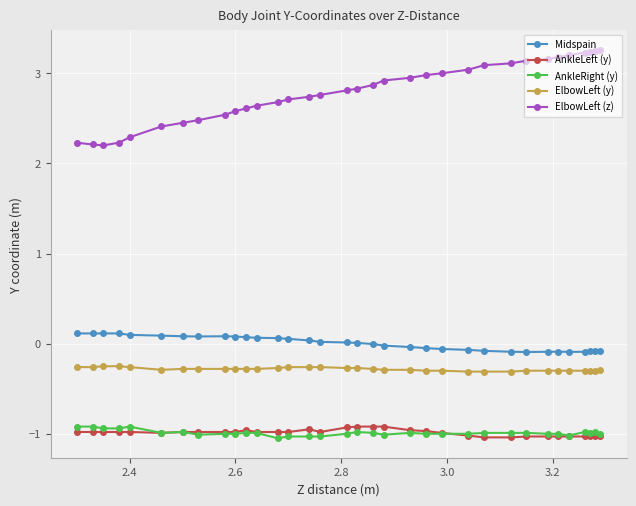

How many lines are shown in the chart?

5